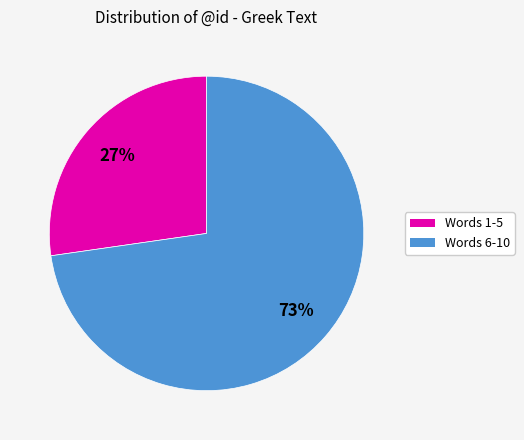

To the nearest percent, what is the average slice percentage?

50%